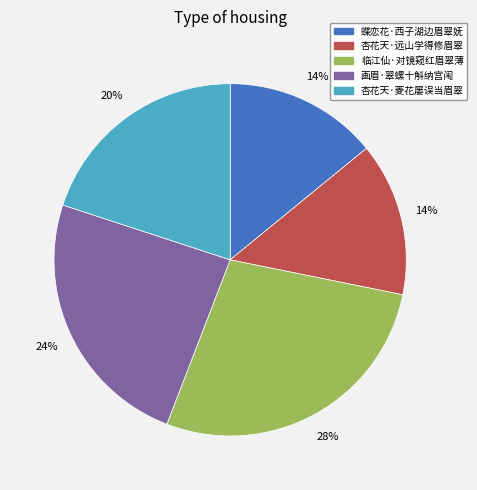

Count the number of slices in the pie.

5